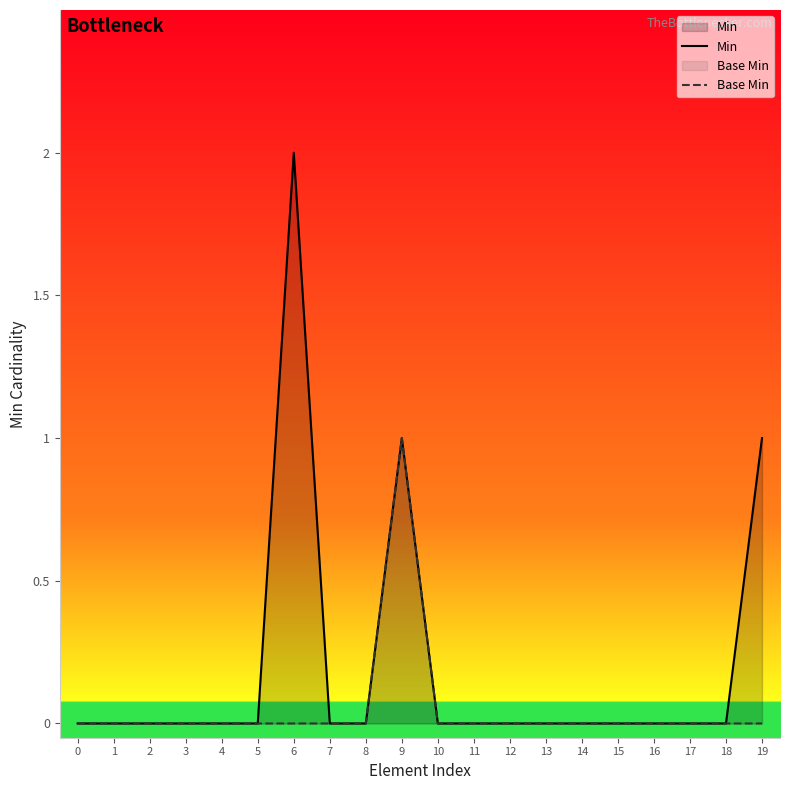

What are all the series names shown in the legend?

Min, Base Min